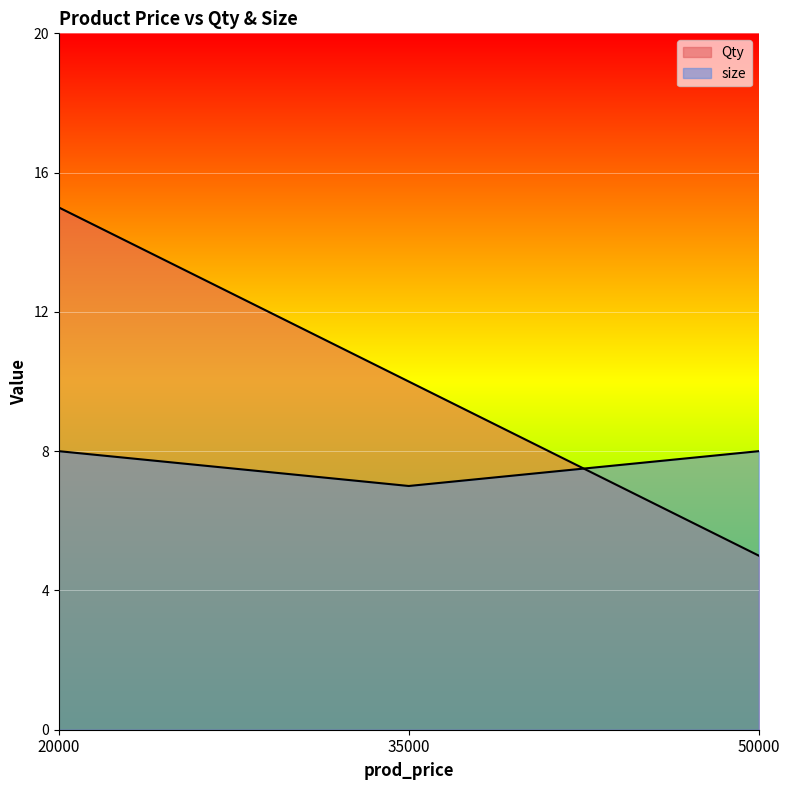

Rank the series by their average value, from highest to lowest.

Qty, size